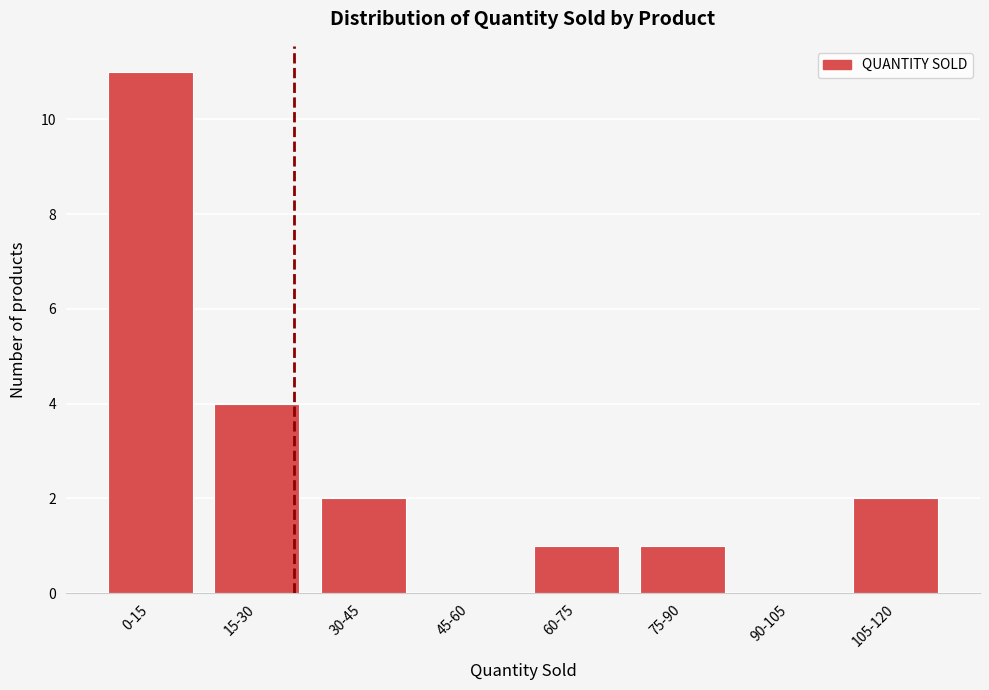

Reading left to right, transcribe all the data shown in this chart.

0-15=11	15-30=4	30-45=2	45-60=0	60-75=1	75-90=1	90-105=0	105-120=2